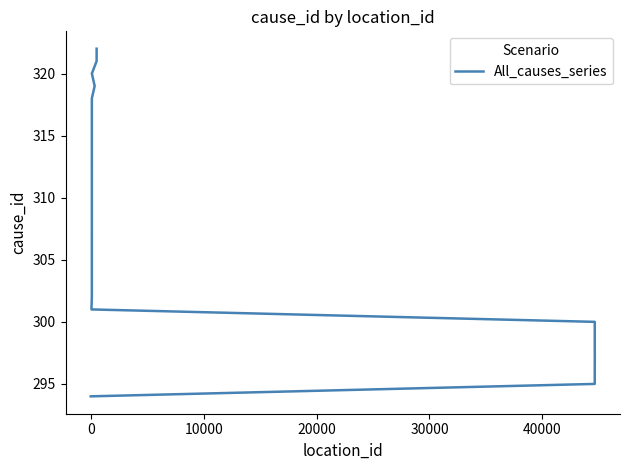

What is the change in value from 30000 to 40000?

+2